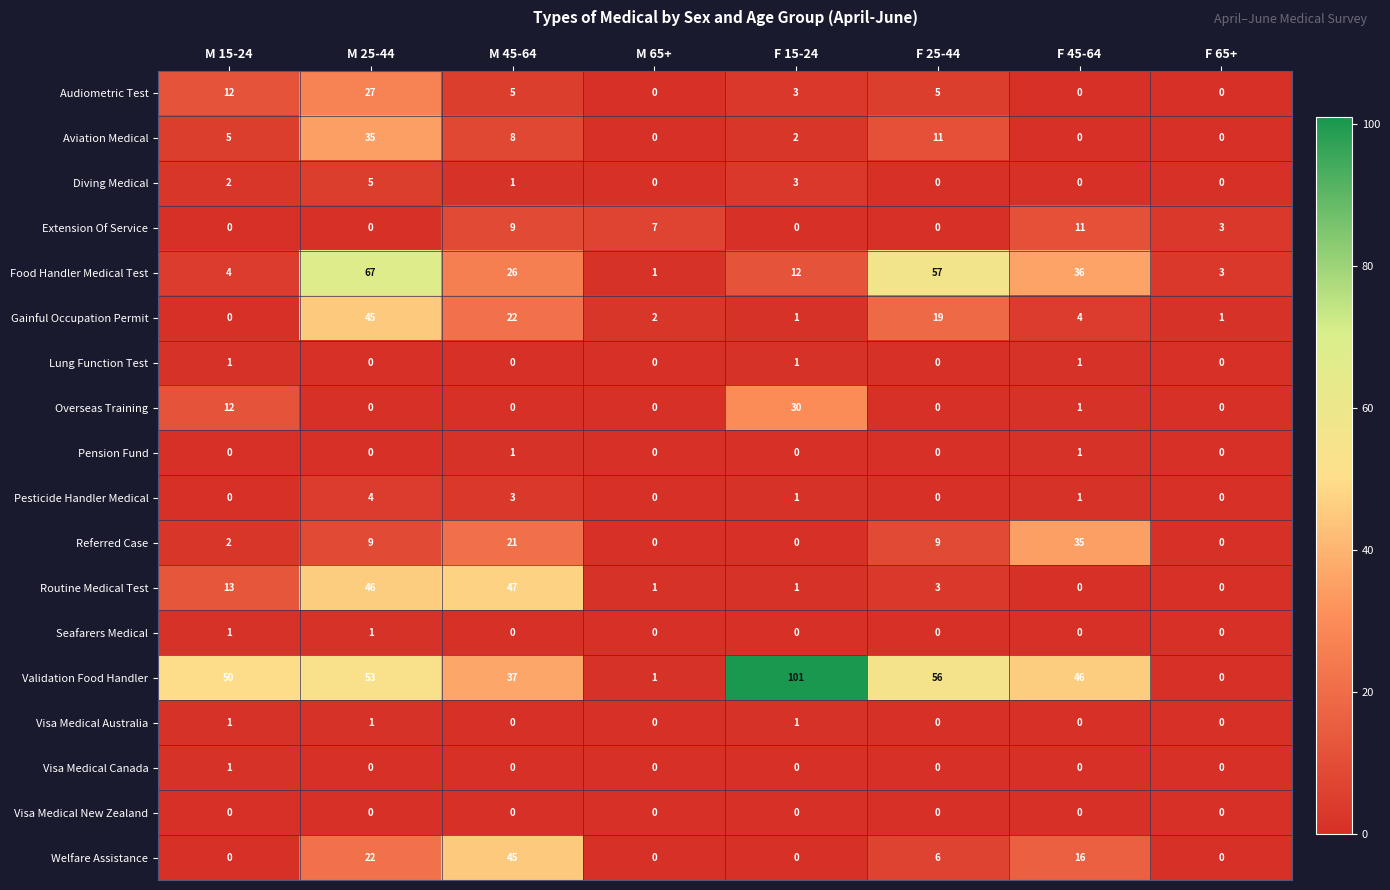

Which series has the largest total across all categories?

Validation Food Handler